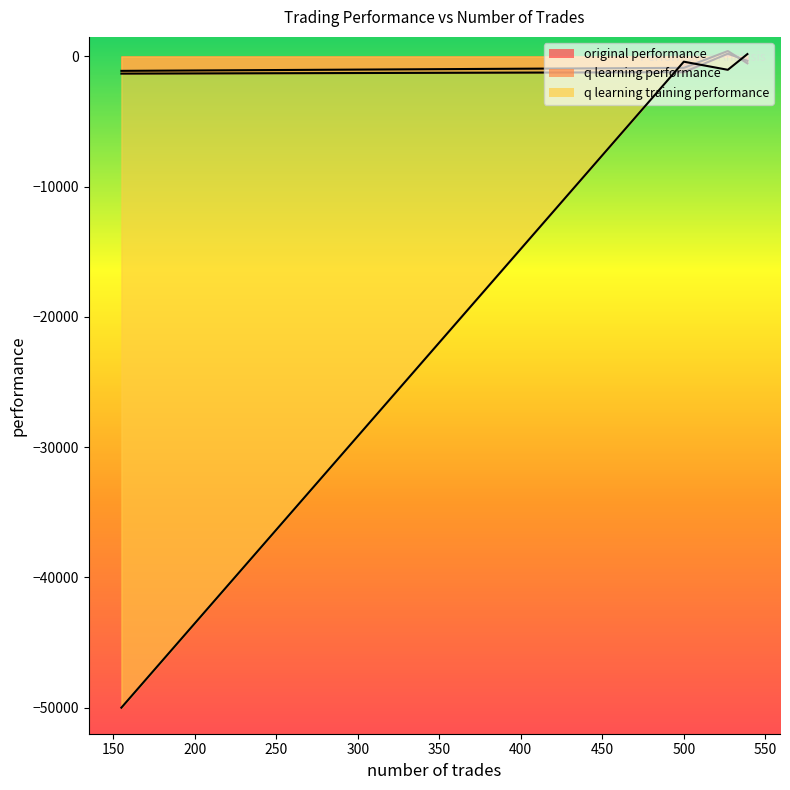

List the series in order of their peak value, highest first.

q learning performance, original performance, q learning training performance